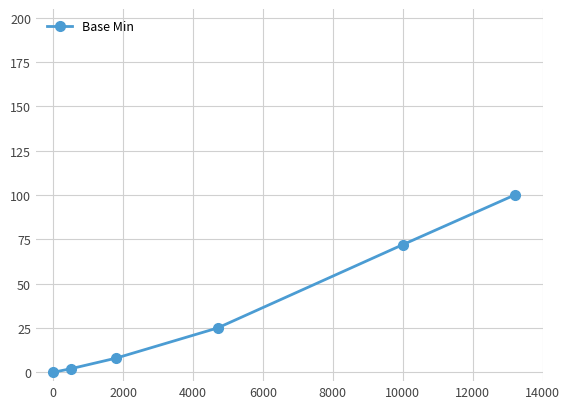

What is the value of the 5th point from the left?

72